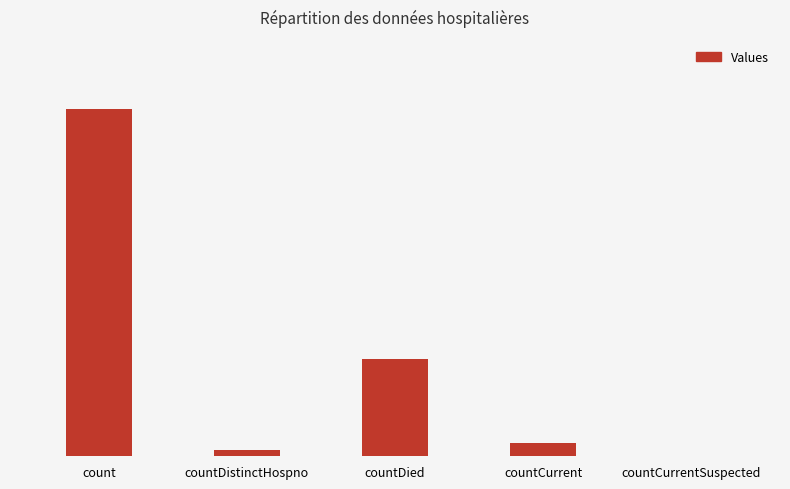

What is the difference between the maximum and minimum values?

3231